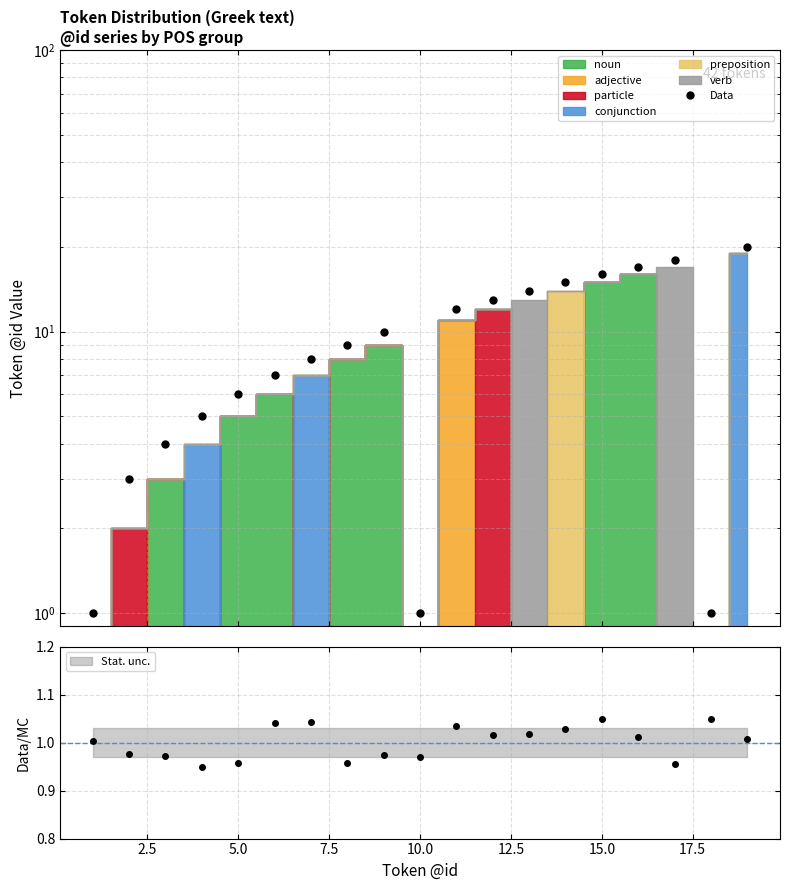

Which has a higher value, 13 or 17.5?

13